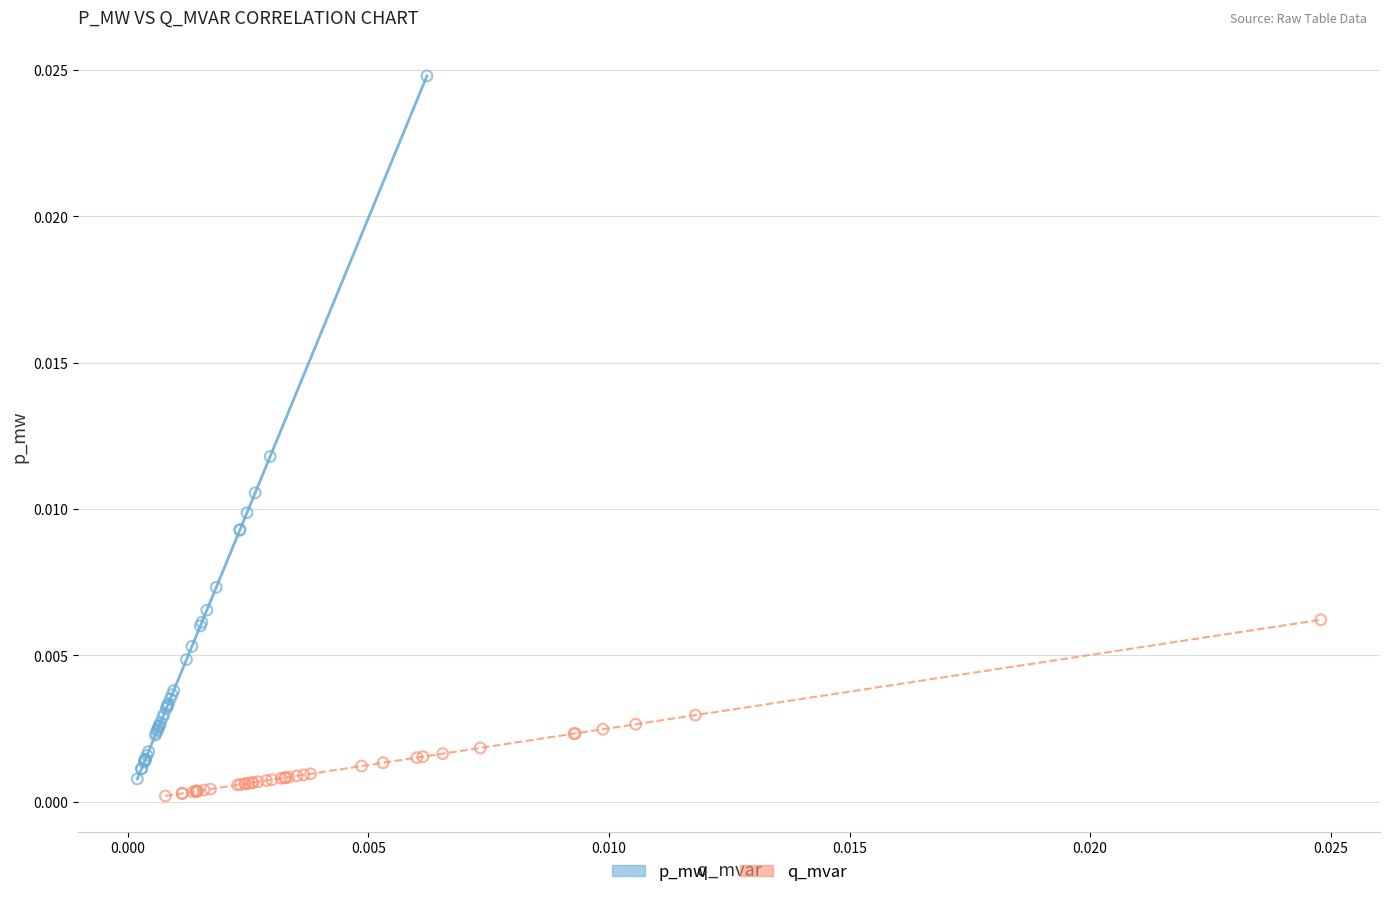

Which series has the widest spread of Y values?

p_mw